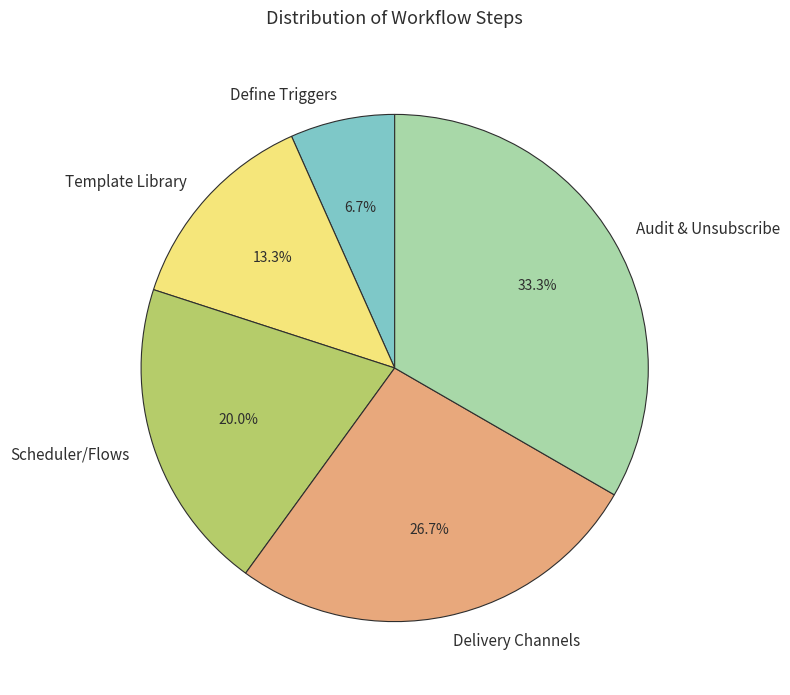

To the nearest percent, what is the combined percentage of Define Triggers and Template Library?

20%